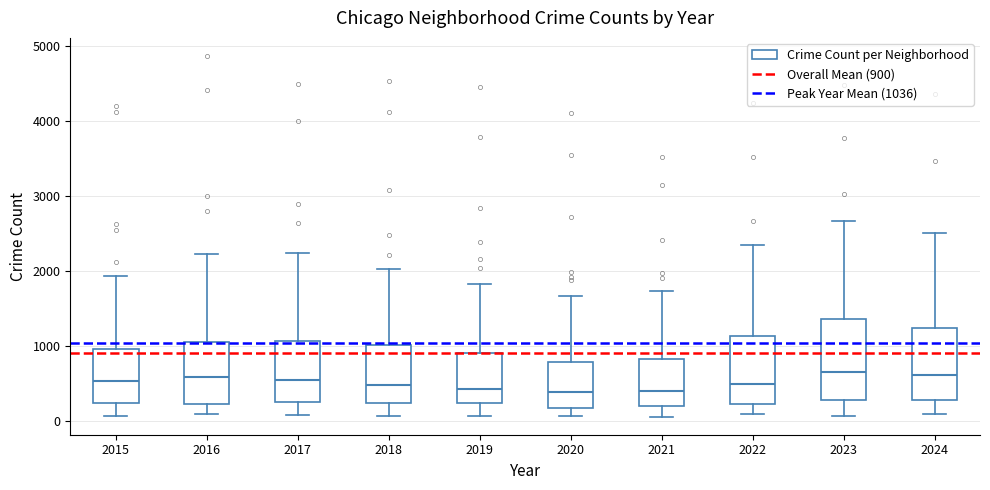

Which box is the tallest, from its lower edge to its upper edge?

2023